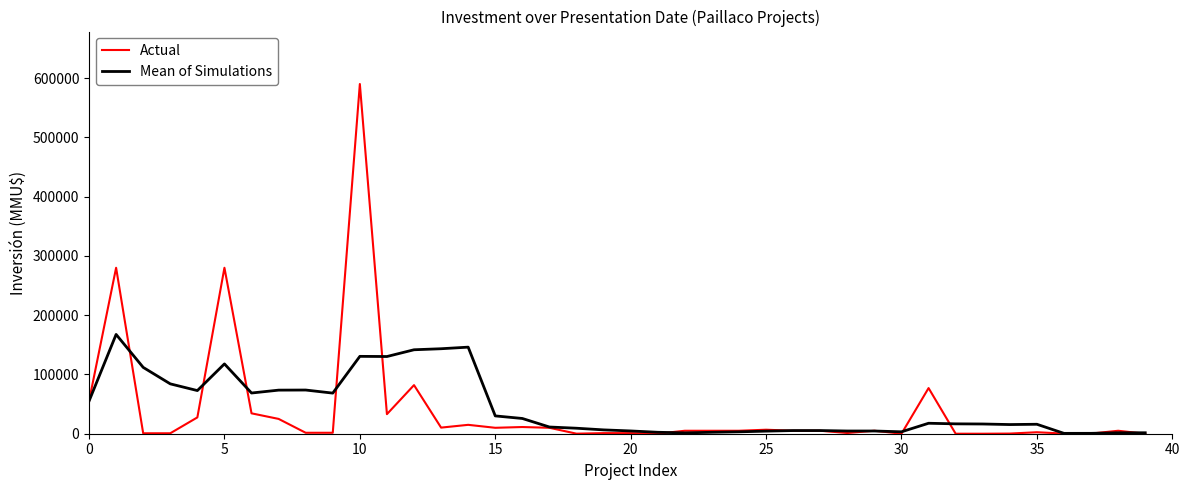

What is the maximum value shown in the chart?

590000.0